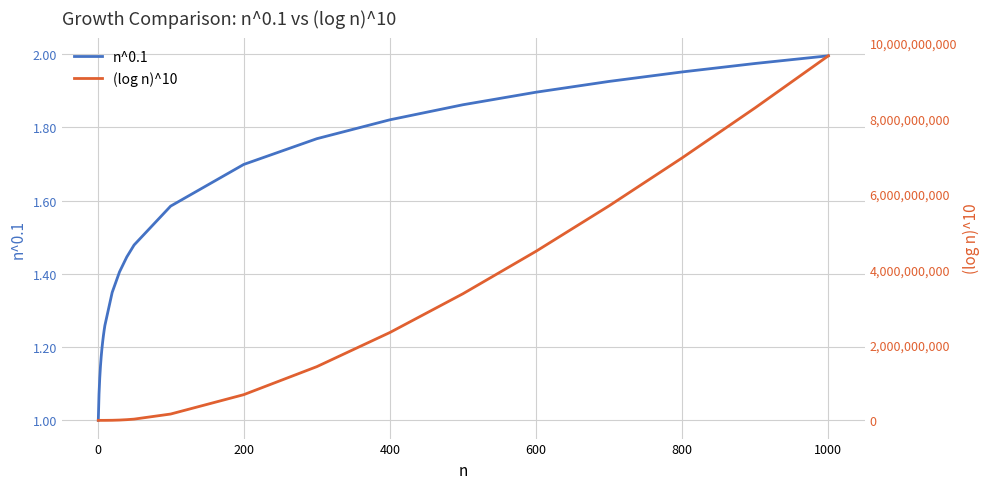

Rank the series by their average value, from highest to lowest.

(log n)^10, n^0.1